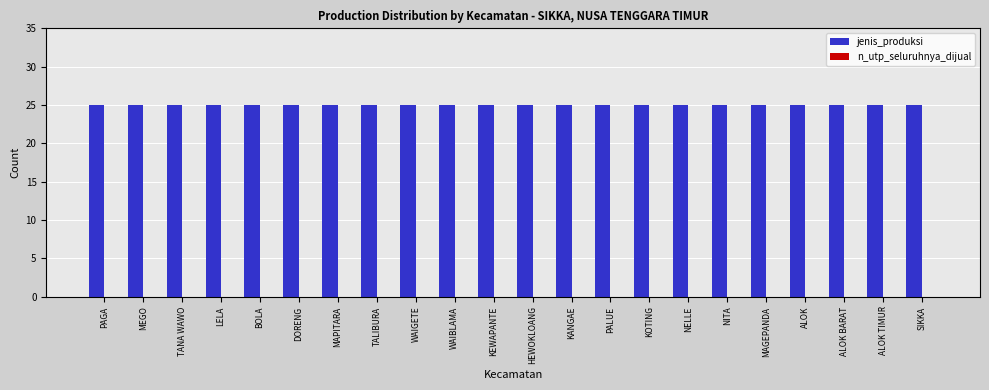

The value of n_utp_seluruhnya_dijual at TANA WAWO is 0. True or false?

True